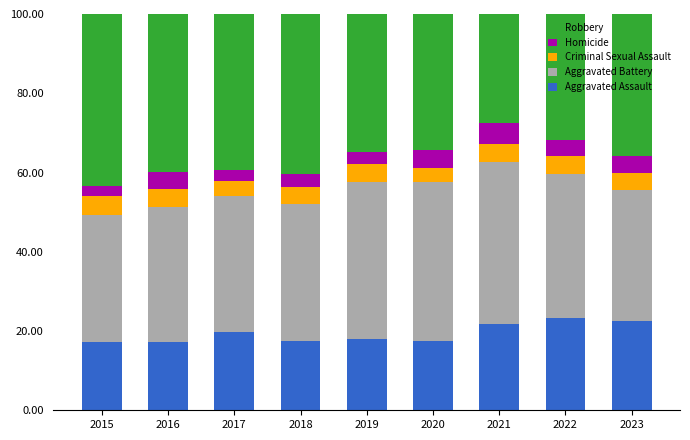

What is the highest value of the Aggravated Assault series?

23.3